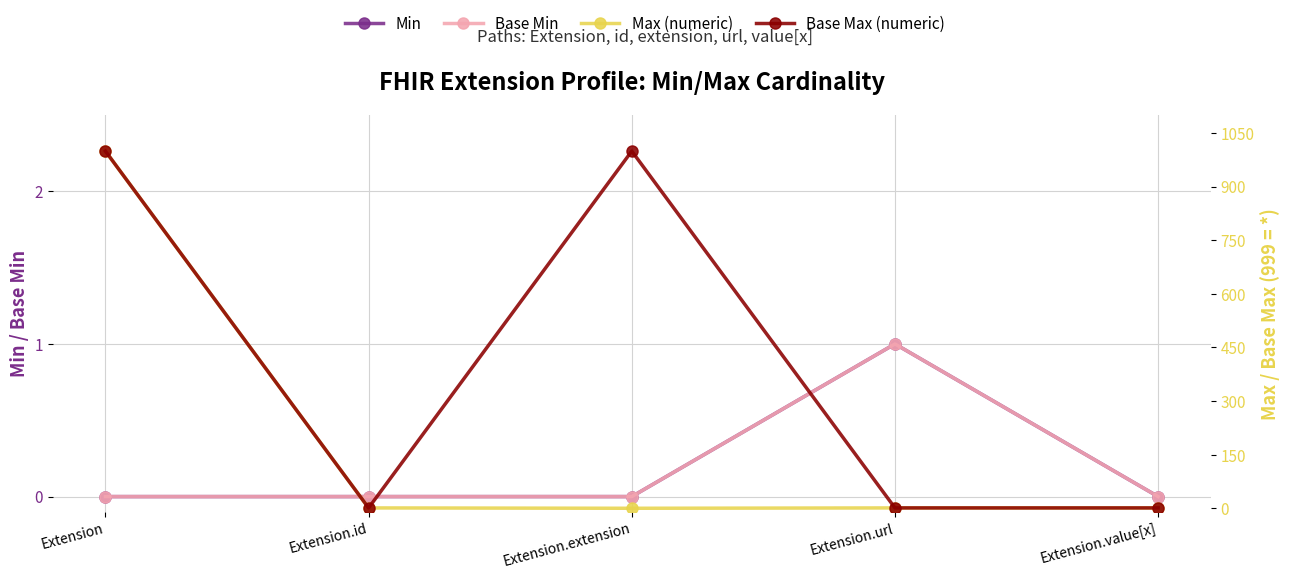

What is the difference between the maximum and minimum values in the Base Min series?

1